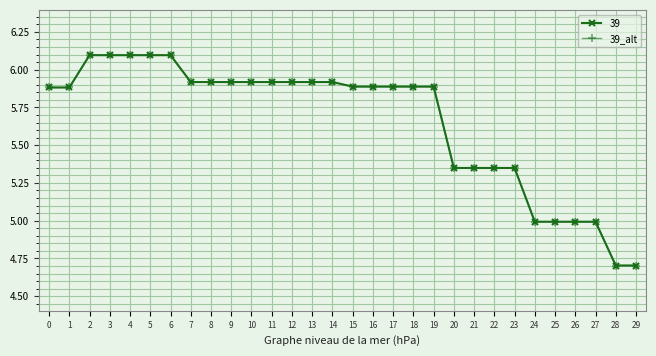

Does the chart display data point markers on the line(s)?

Yes